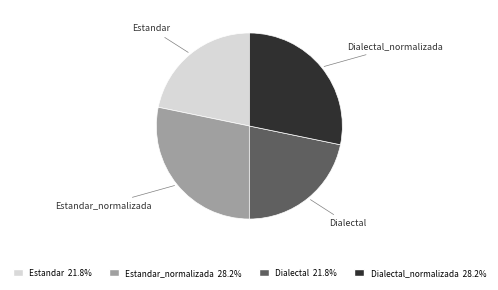

Does any single category account for the majority?

No